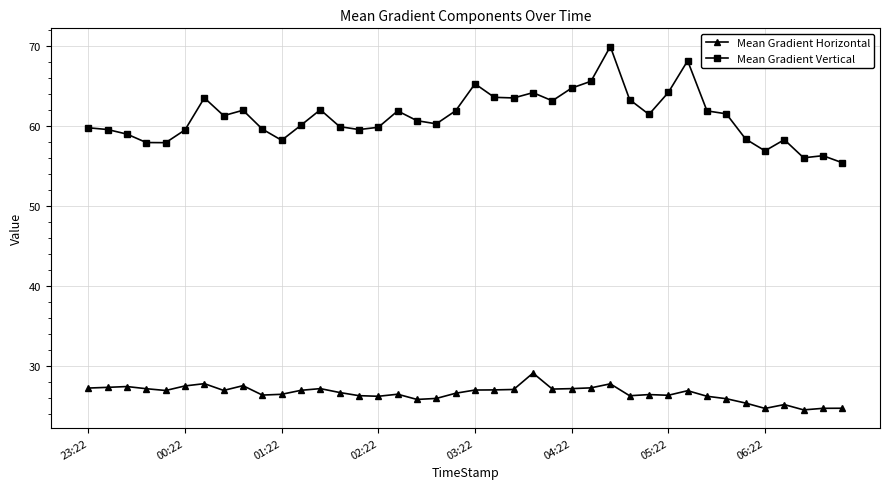

How many lines are shown in the chart?

2